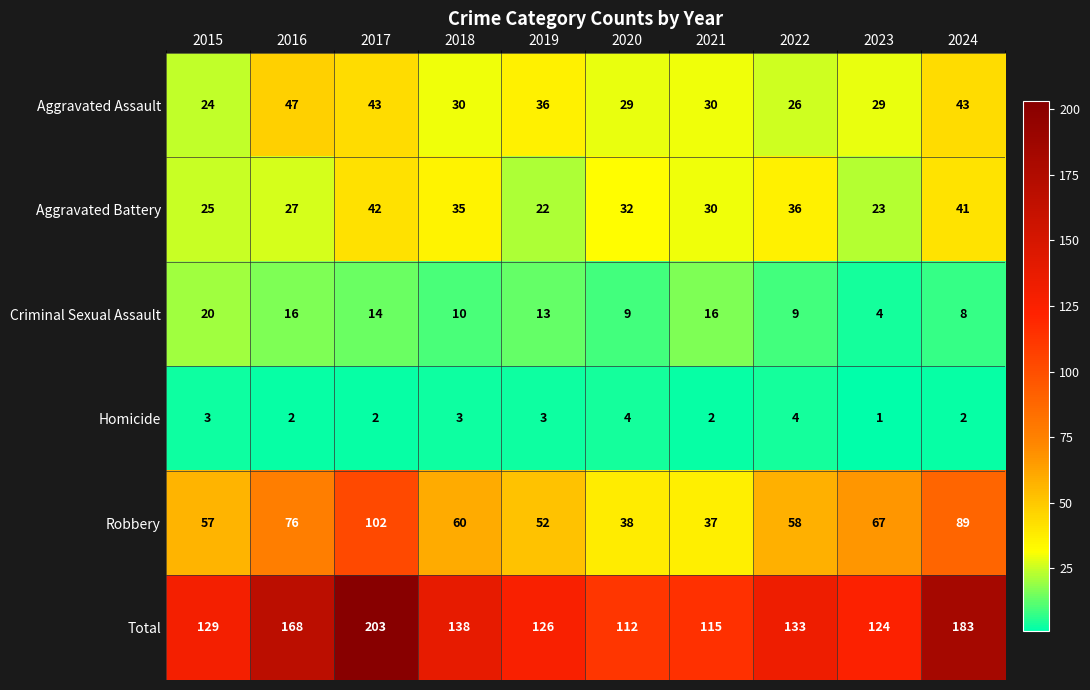

Rank the series by their maximum value, from highest to lowest.

Total, Robbery, Aggravated Assault, Aggravated Battery, Criminal Sexual Assault, Homicide